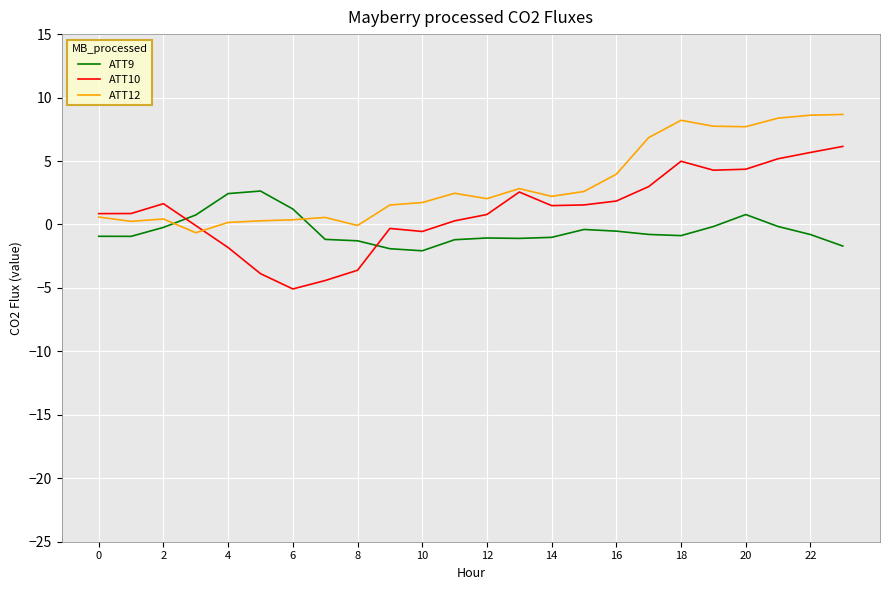

What is the highest value of the ATT12 series?

8.7